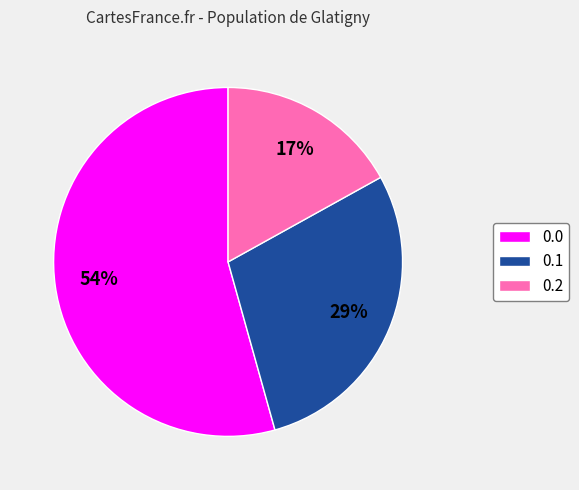

True or false: 0.1 accounts for 29% of the total.

True